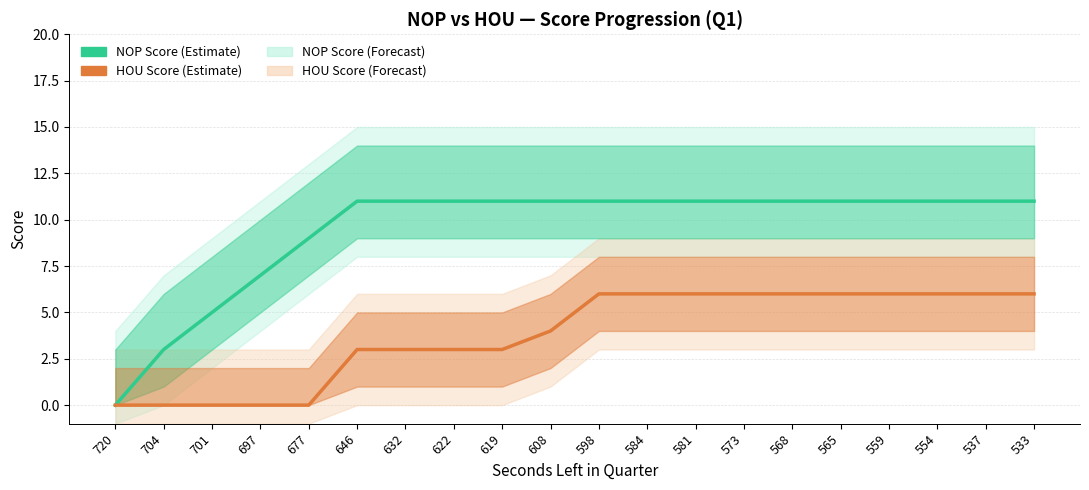

What is the total value across all series at 559?

17